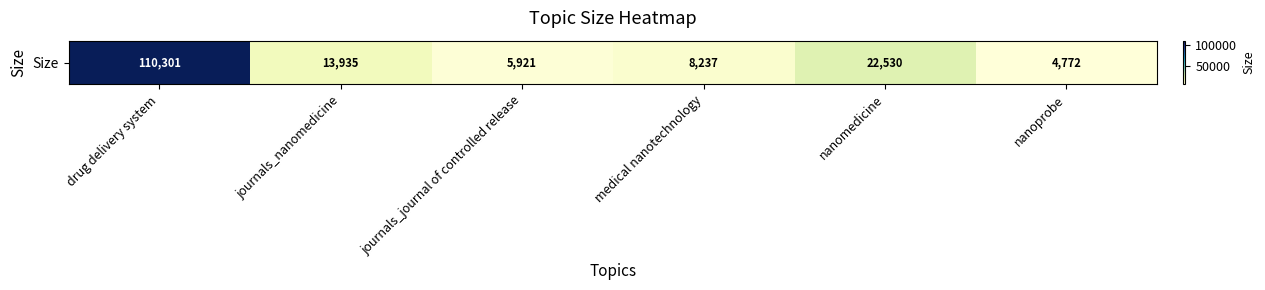

What is the change in value from drug delivery system to nanomedicine?

-87771